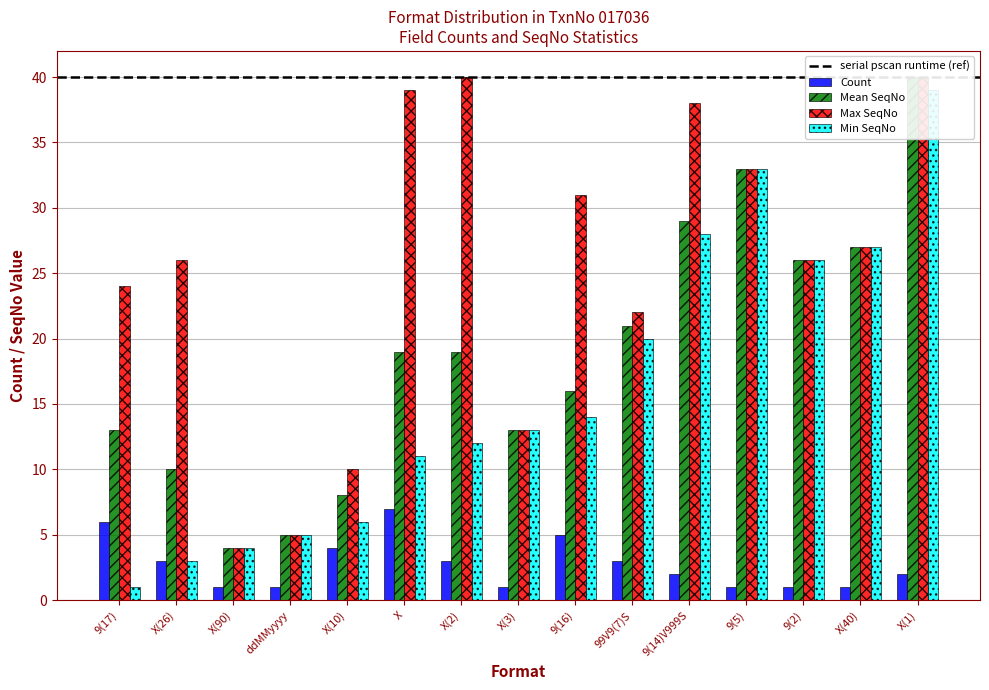

Which series has the widest spread of values?

Min SeqNo